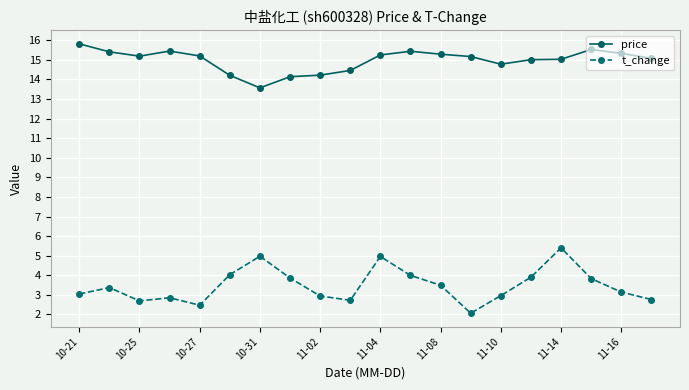

Which series has the largest range (max minus min)?

t_change